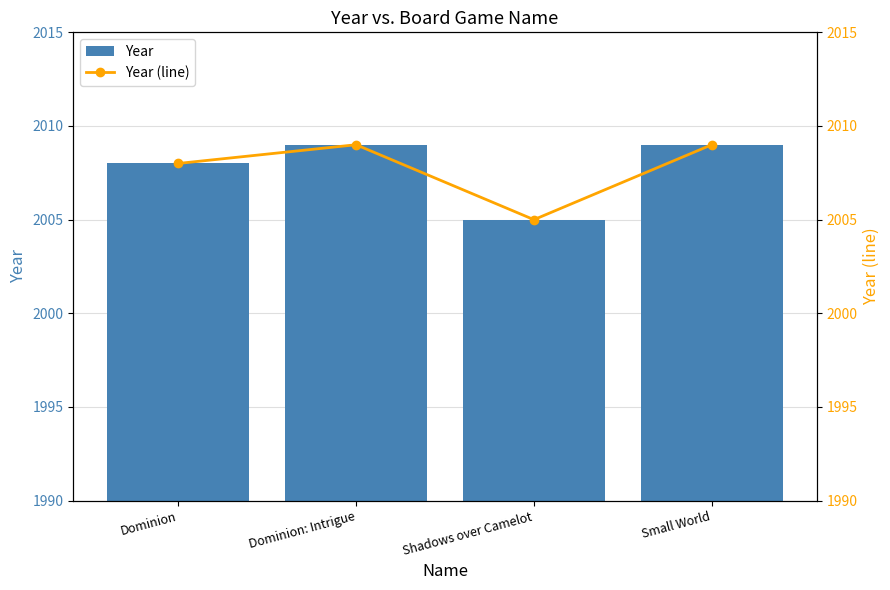

Rank the series at Shadows over Camelot from lowest to highest value.

Year, Year (line)